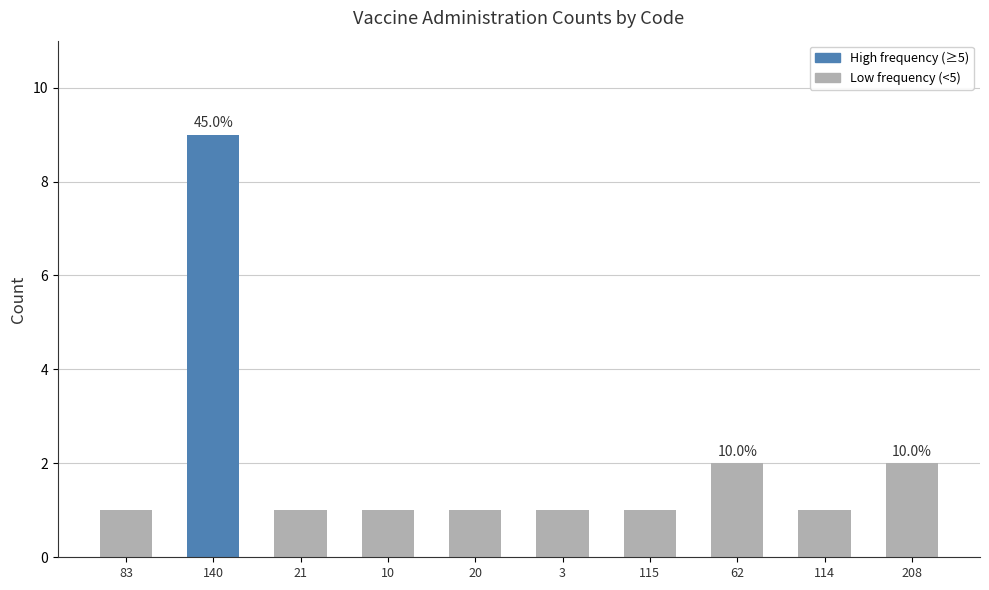

What is the value of the 3rd bar from the left?

1